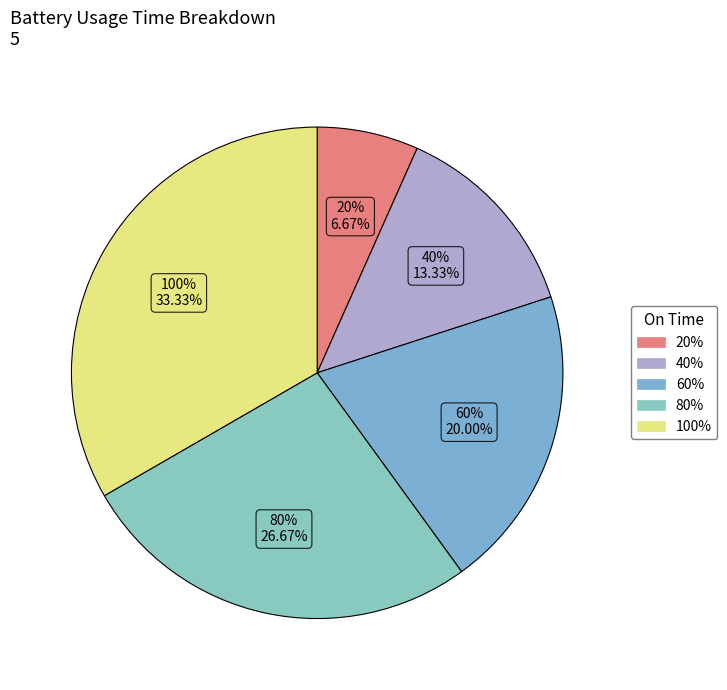

True or false: 20% accounts for 7% of the total.

True